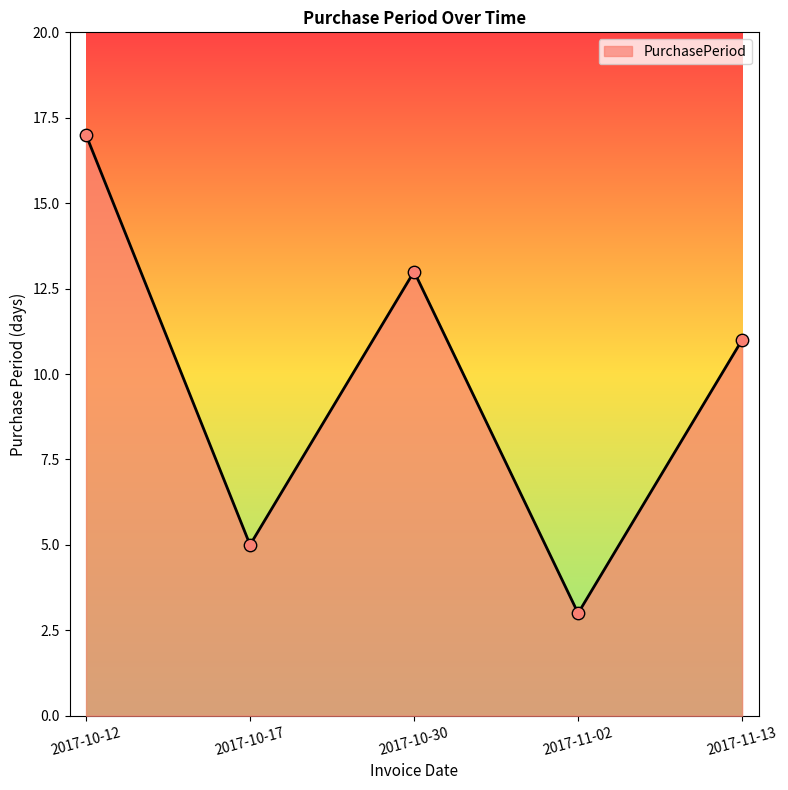

Approximately how many times larger is the value at 2017-10-12 compared to 2017-10-17?

3.4